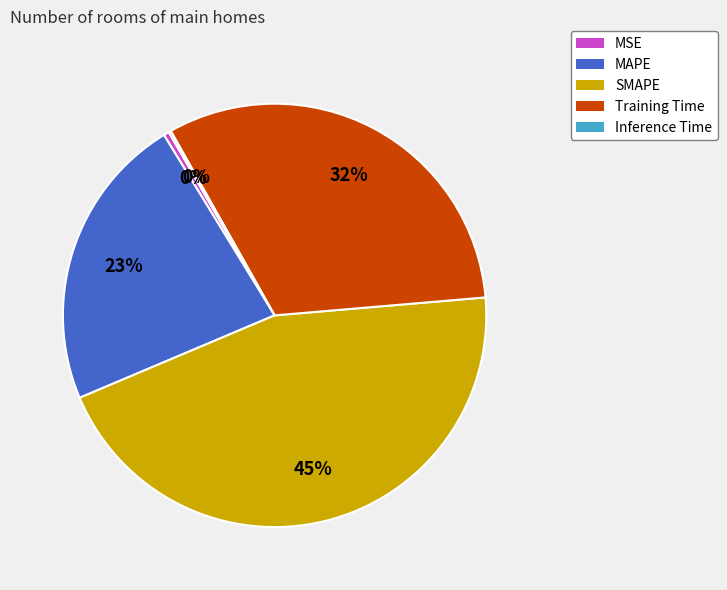

To the nearest percent, what is the combined percentage of SMAPE and MSE?

45%